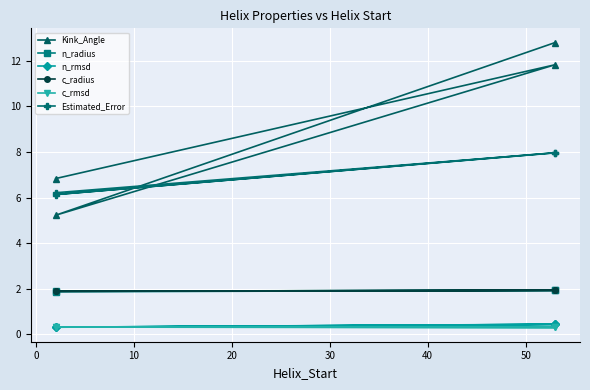

How many lines are shown in the chart?

6